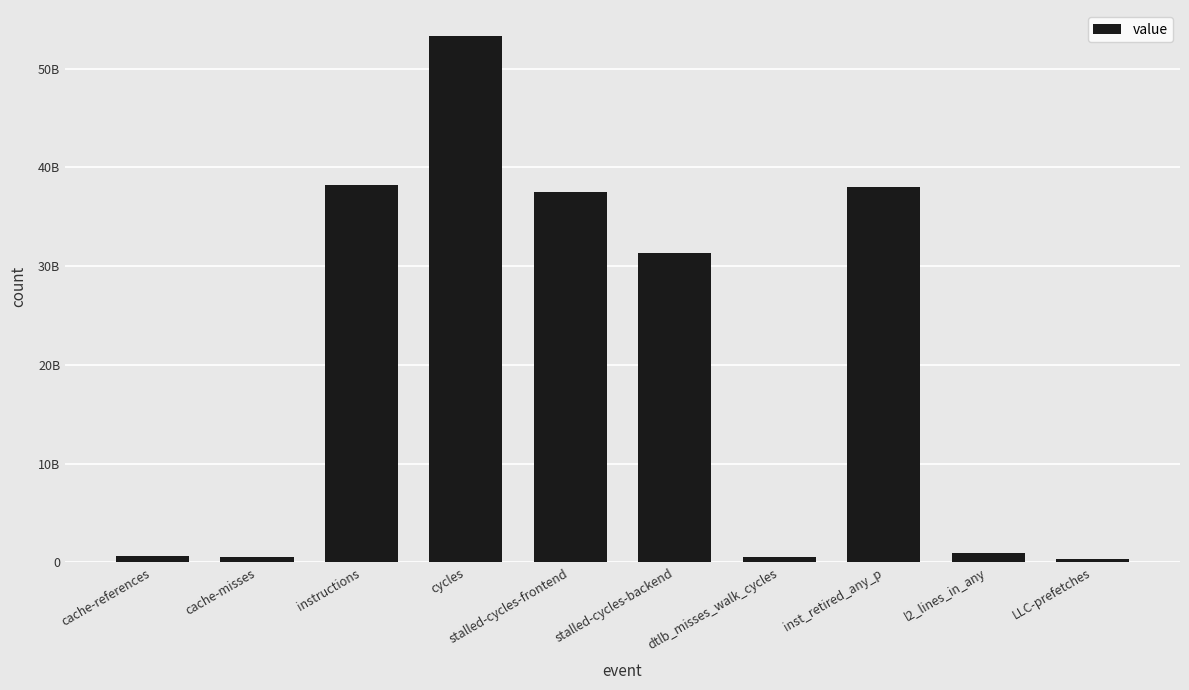

Does the chart contain any negative values?

No